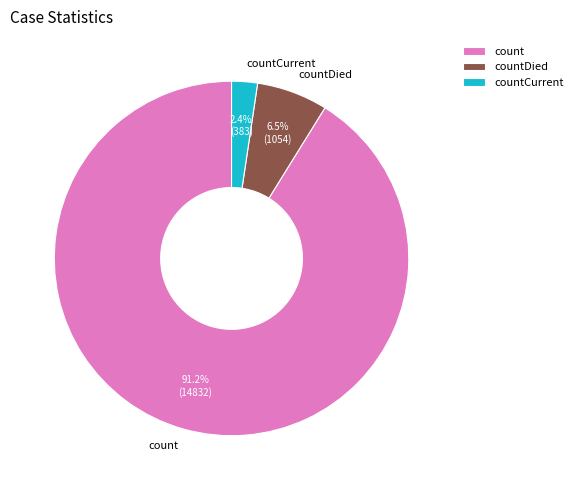

To the nearest percent, what is the combined percentage of countDied and countCurrent?

9%